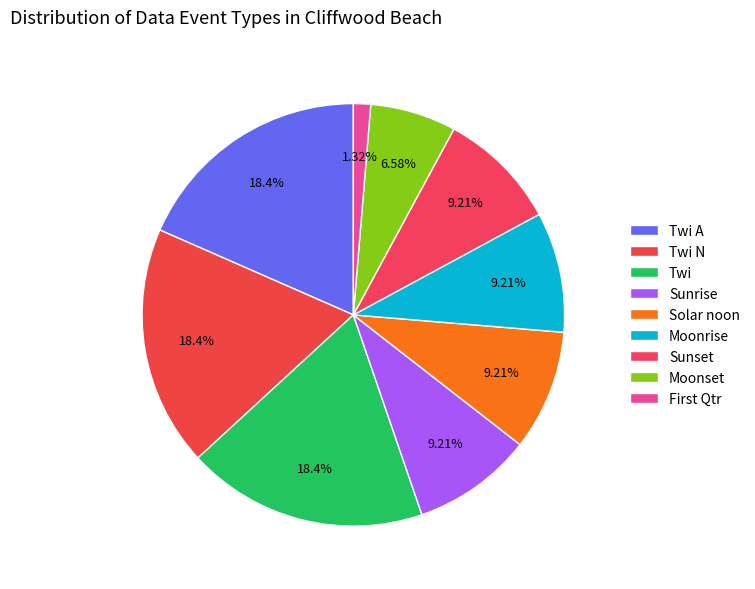

How many segments does this pie chart have?

9